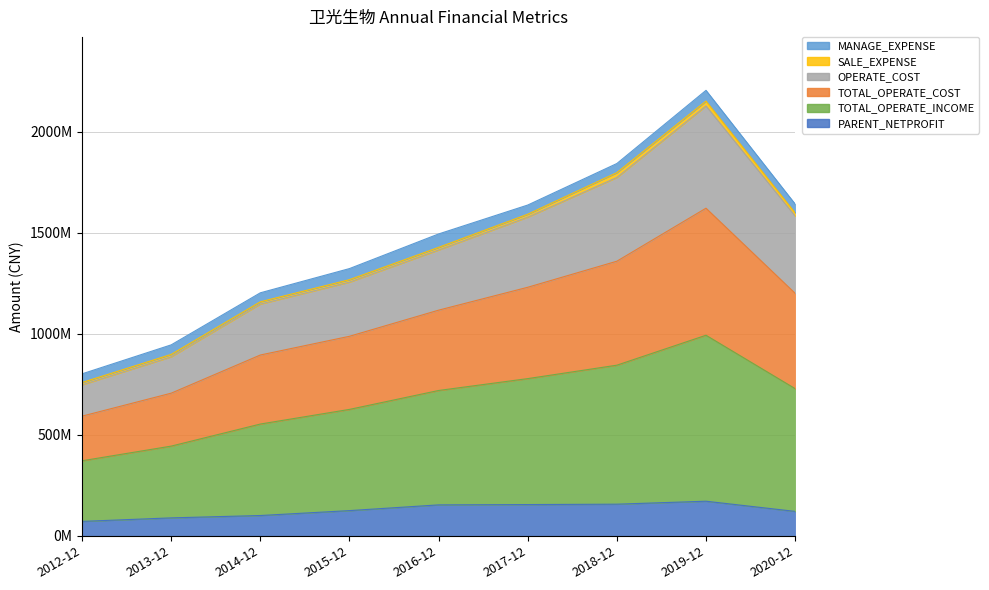

What is the value of the PARENT_NETPROFIT point at the 6th from the left?

154749234.6